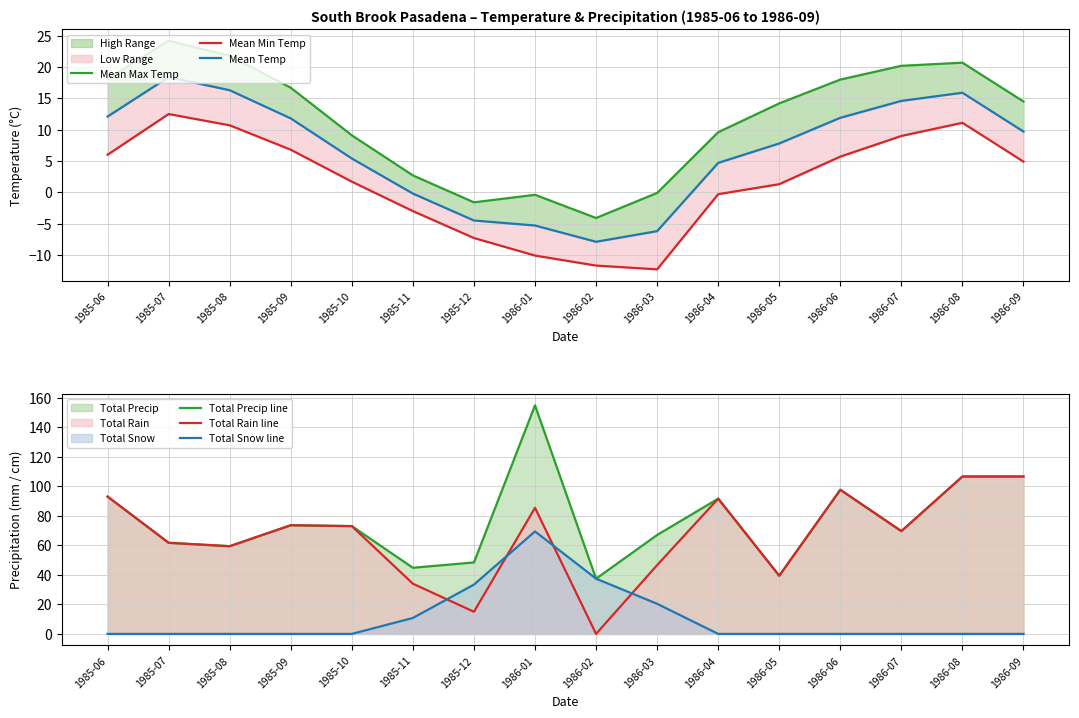

True or false: Mean Max Temp has a value of 1.8 at 1985-11.

False